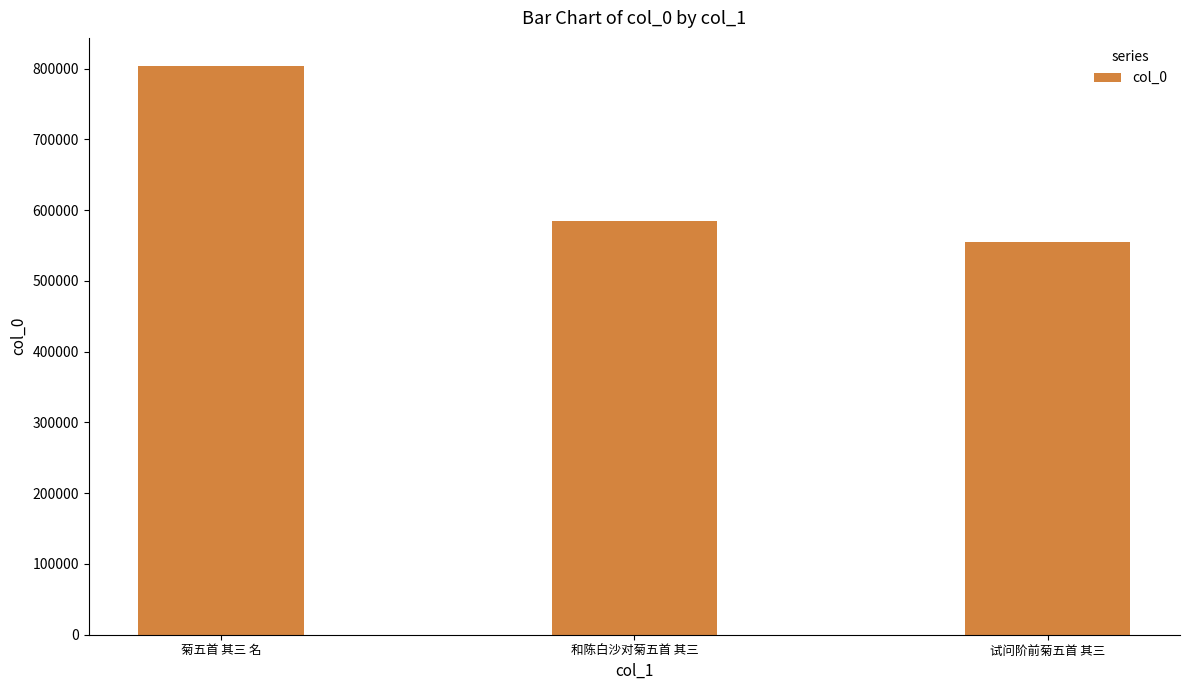

Reading left to right, transcribe all the data shown in this chart.

菊五首 其三 名=803164	和陈白沙对菊五首 其三=584996	试问阶前菊五首 其三=554231